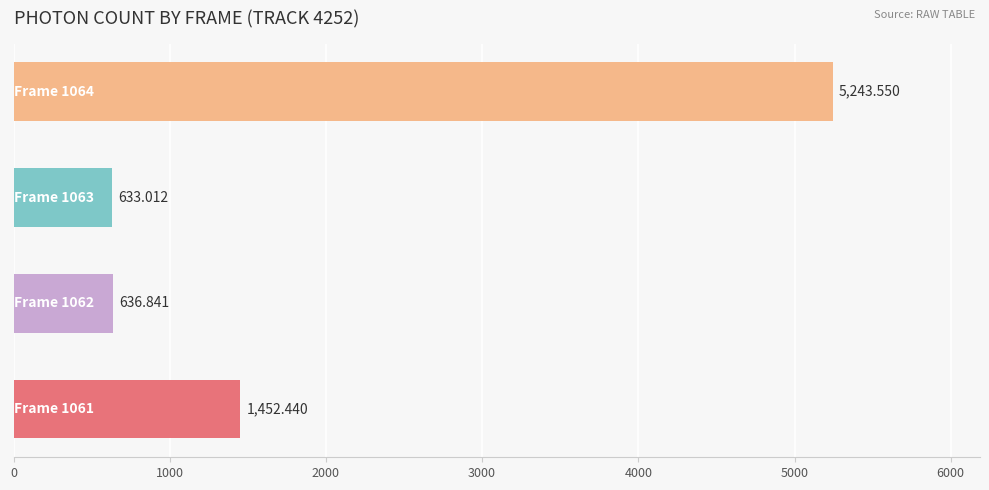

Are the bars horizontal?

Yes